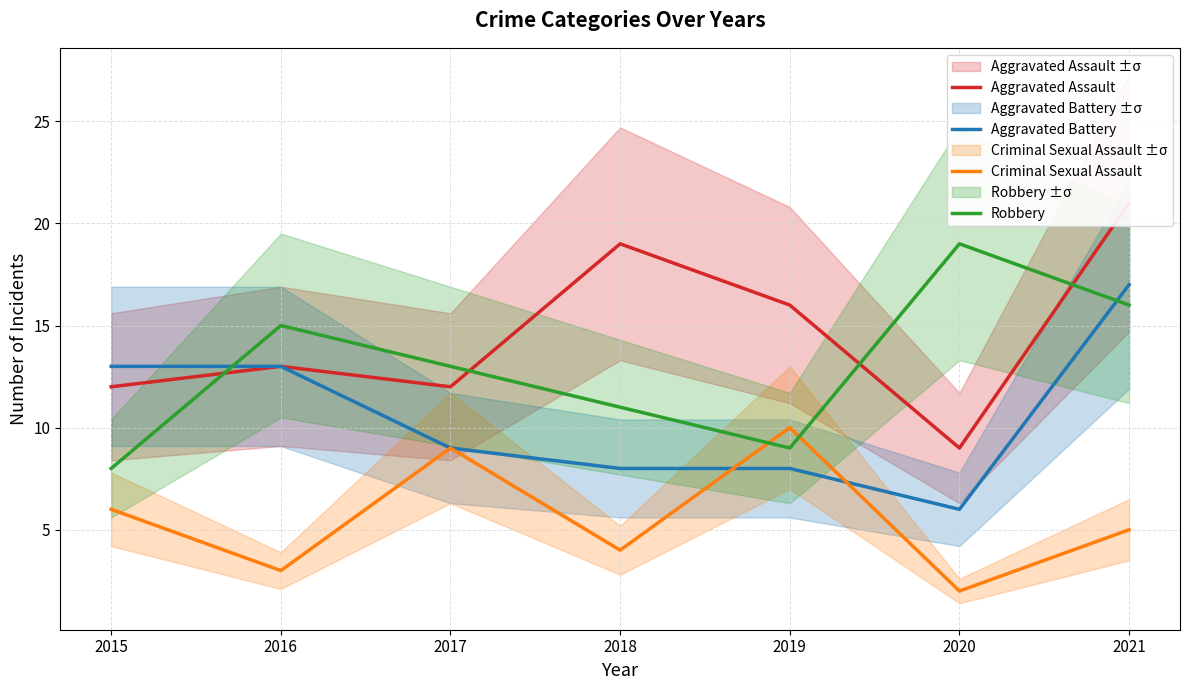

What is the value of the Aggravated Battery point at the 3rd from the left?

9